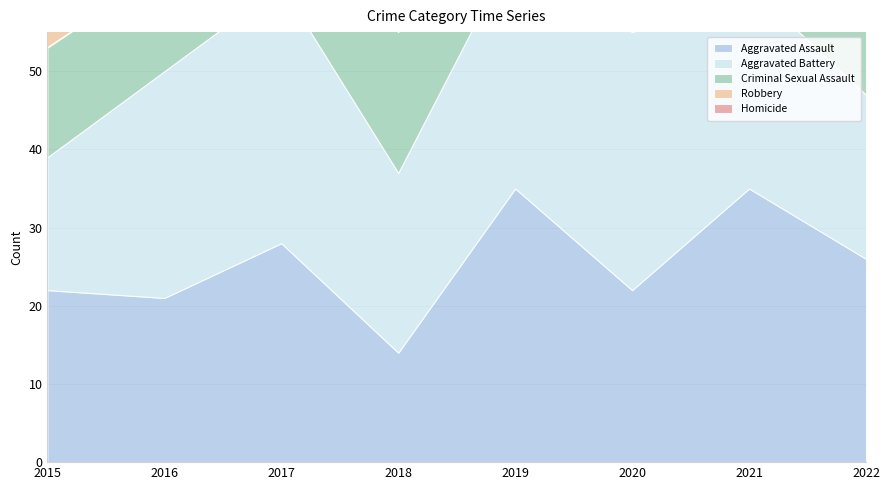

Where does the Criminal Sexual Assault series first go above 13?

2015